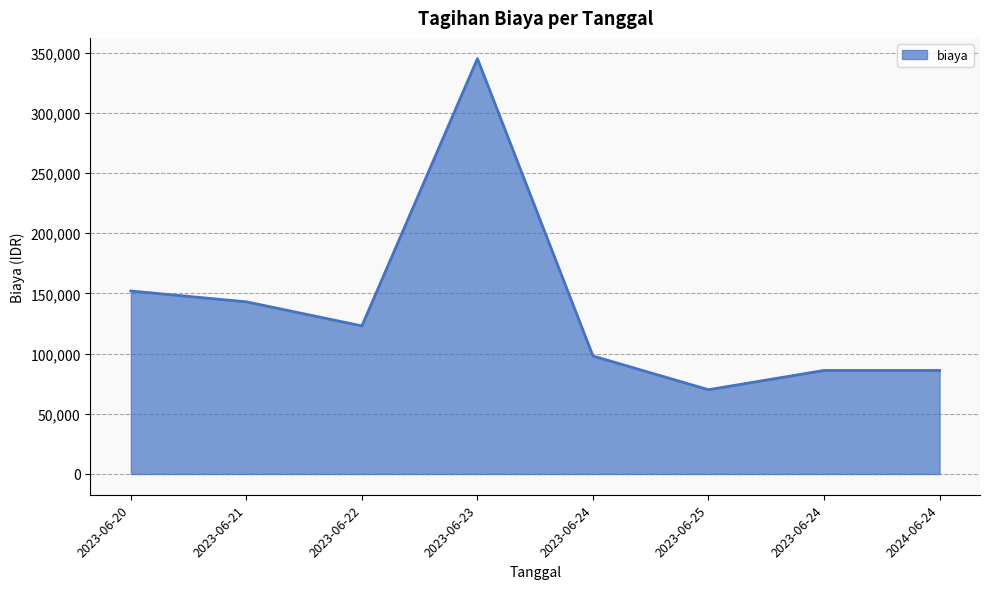

What is the change in value from 2023-06-21 to 2024-06-24?

-57000